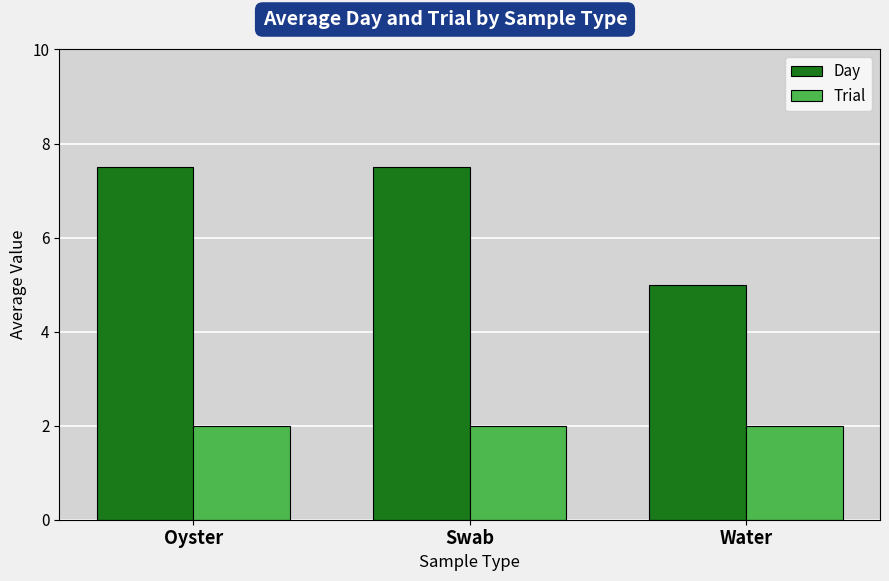

What are all the series names shown in the legend?

Day, Trial